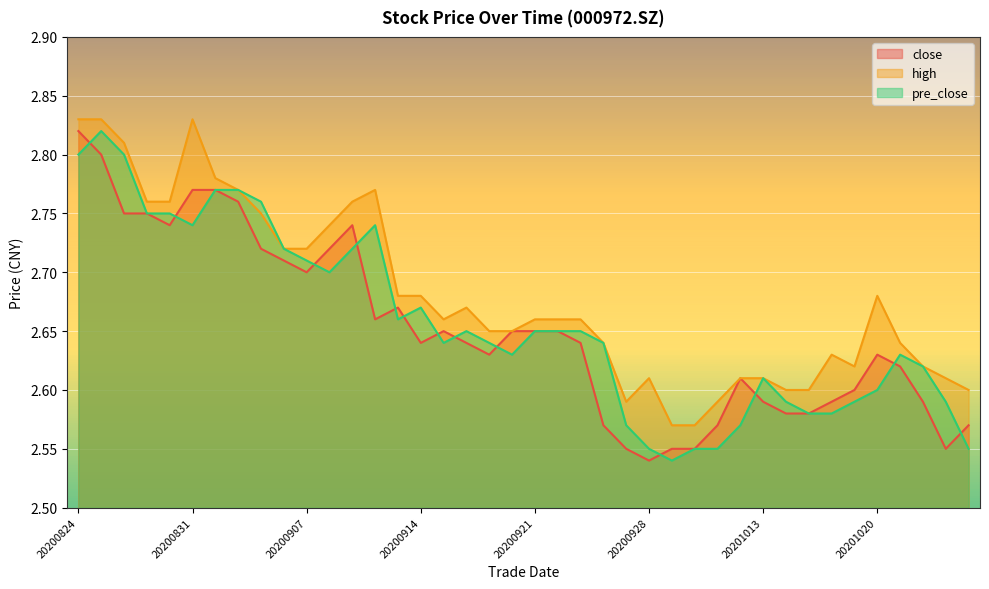

True or false: high and close intersect in this chart.

False